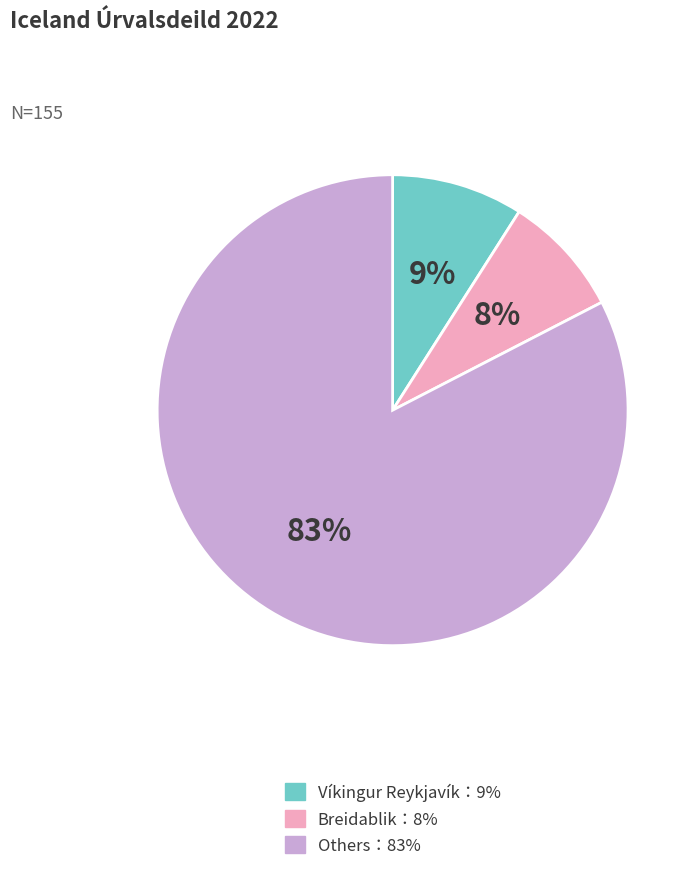

To the nearest percent, what is the average slice percentage?

33%